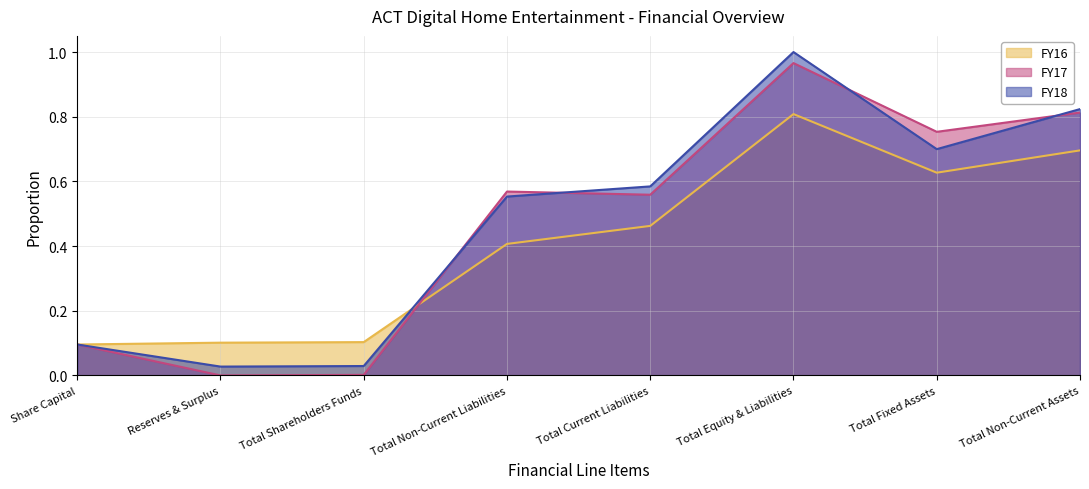

Is the value of FY17 at Share Capital greater than the value of FY16 at Total Shareholders Funds?

No